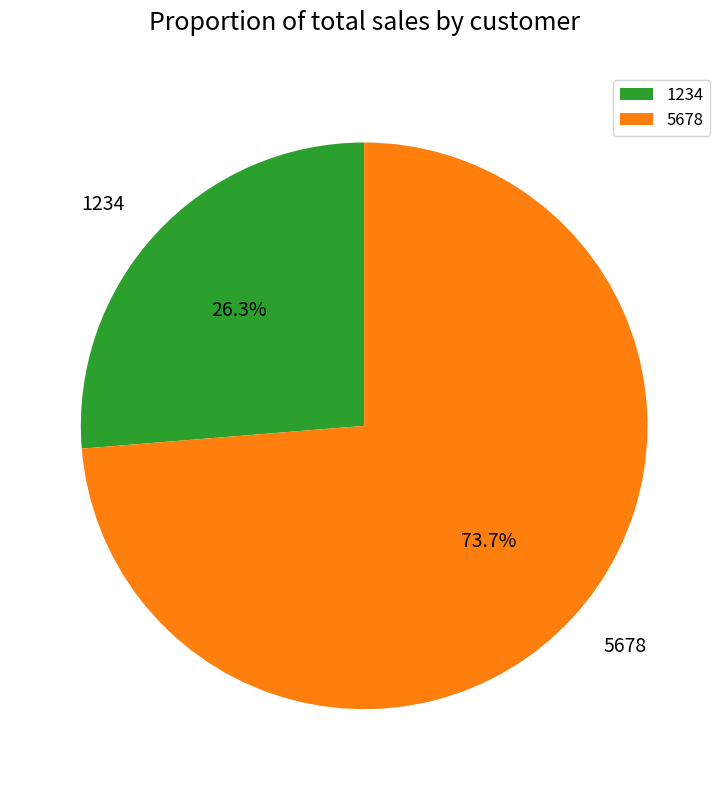

The 5678 slice represents 84% of the pie. True or false?

False